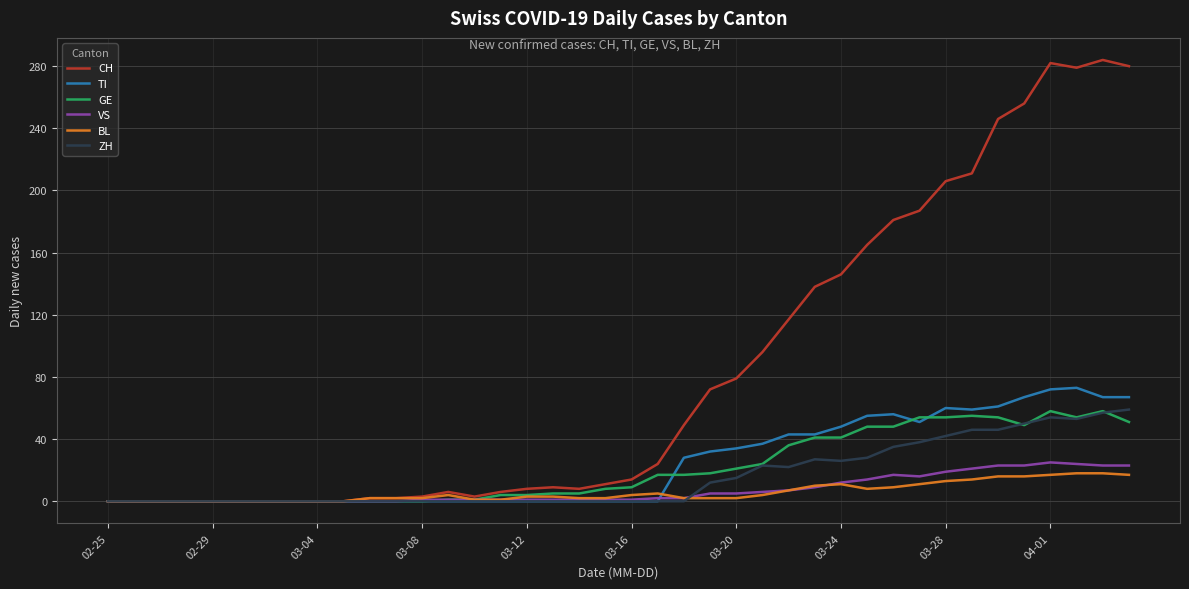

What is the maximum value for TI?

73